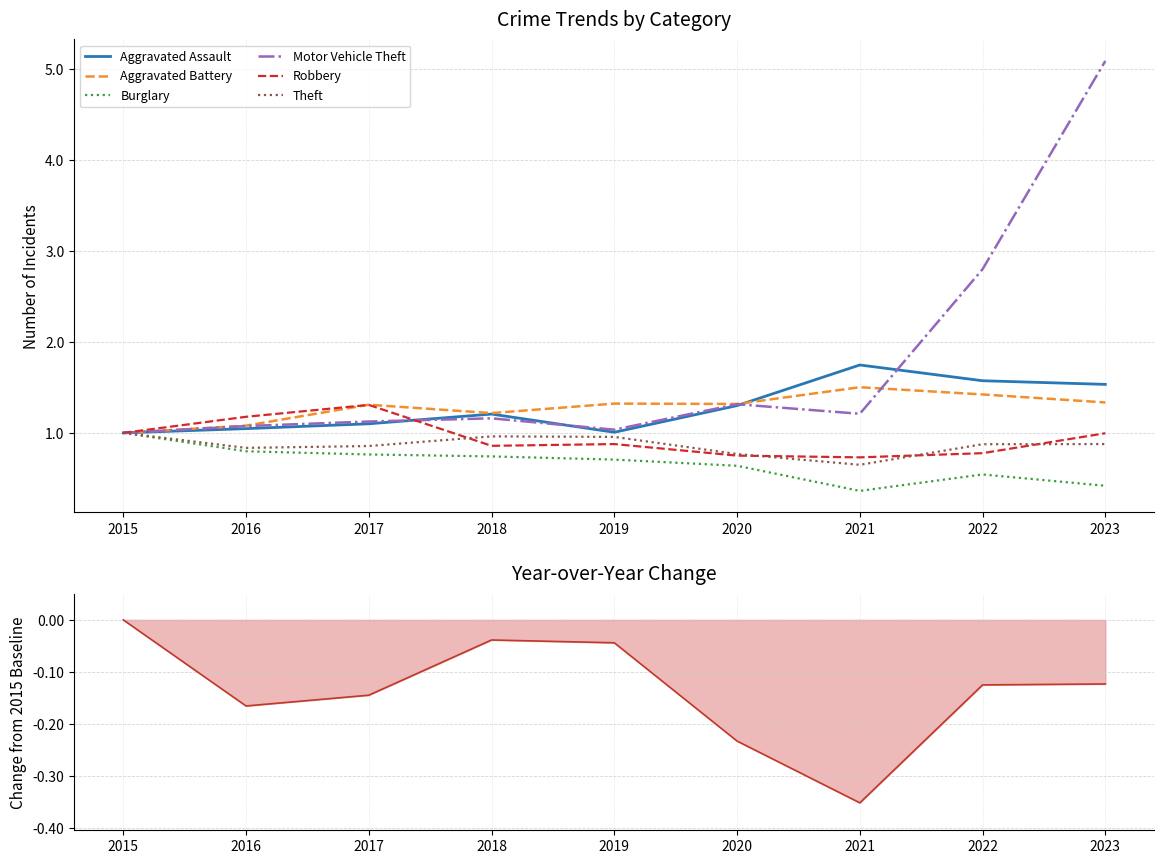

What is the value of the Robbery point at the 3rd from the left?

1.3